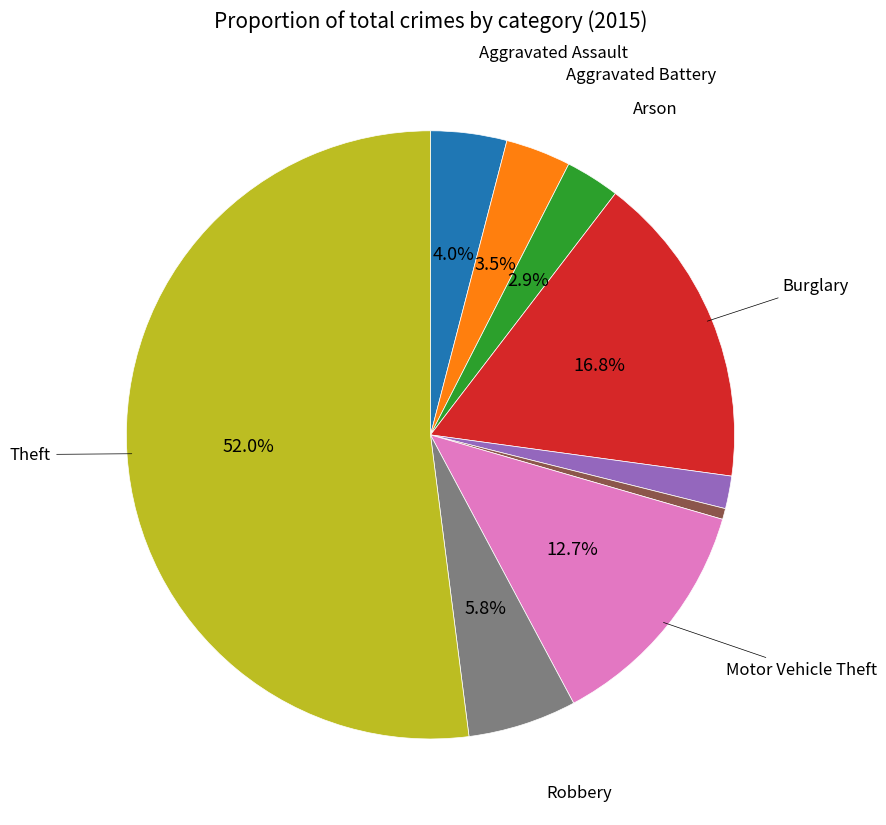

Does any single category account for the majority?

Yes